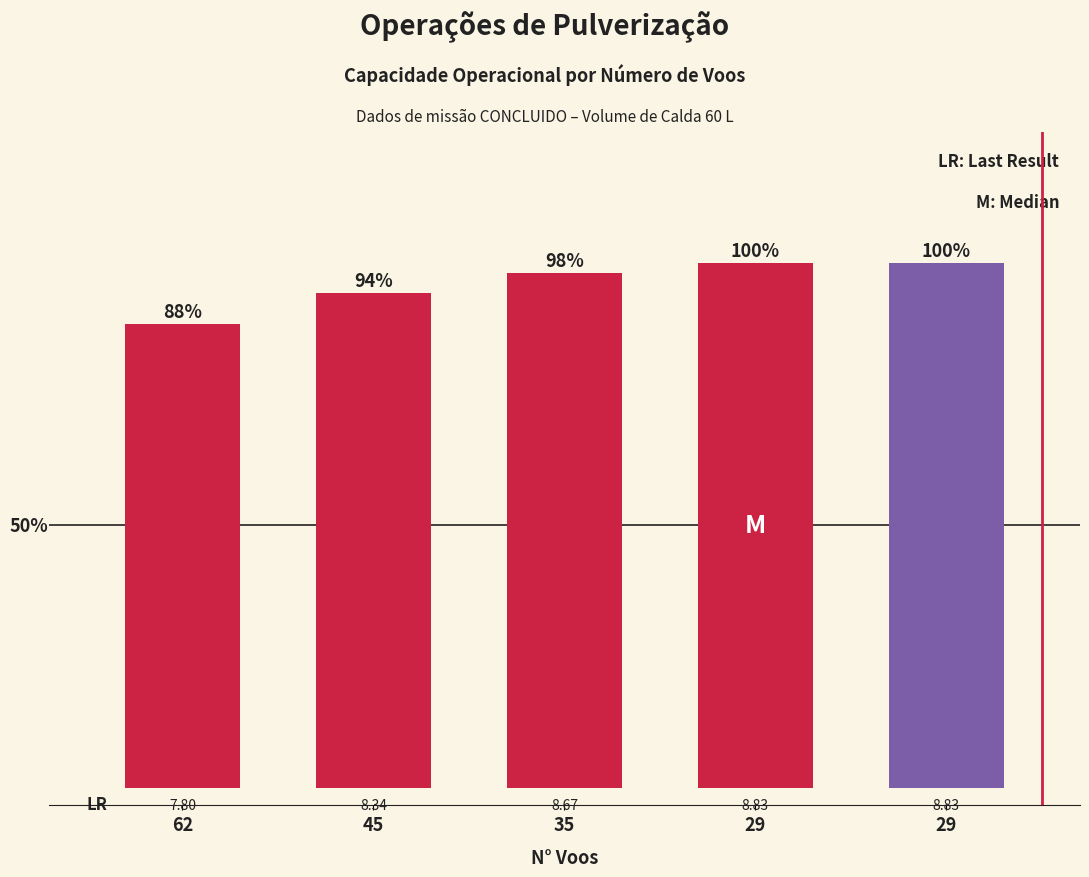

How many values are between 8 and 9?

4